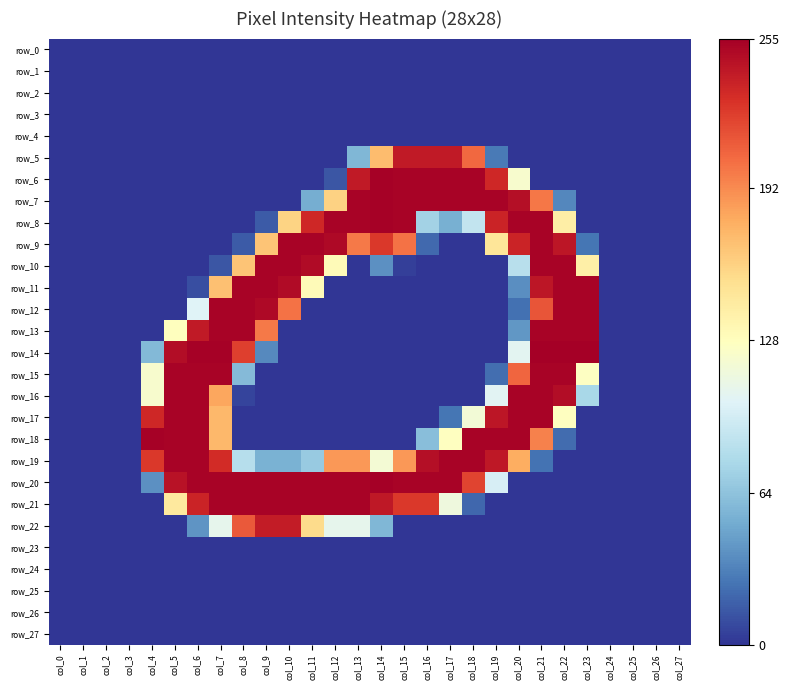

What is the greatest value displayed?

255